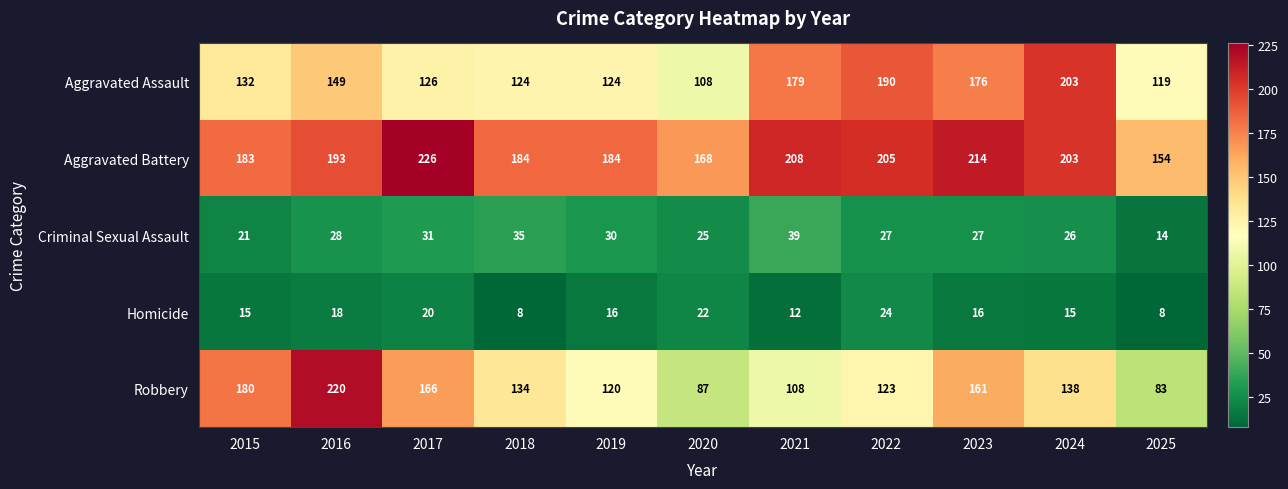

True or false: Criminal Sexual Assault has a value of 6 at 2025.

False